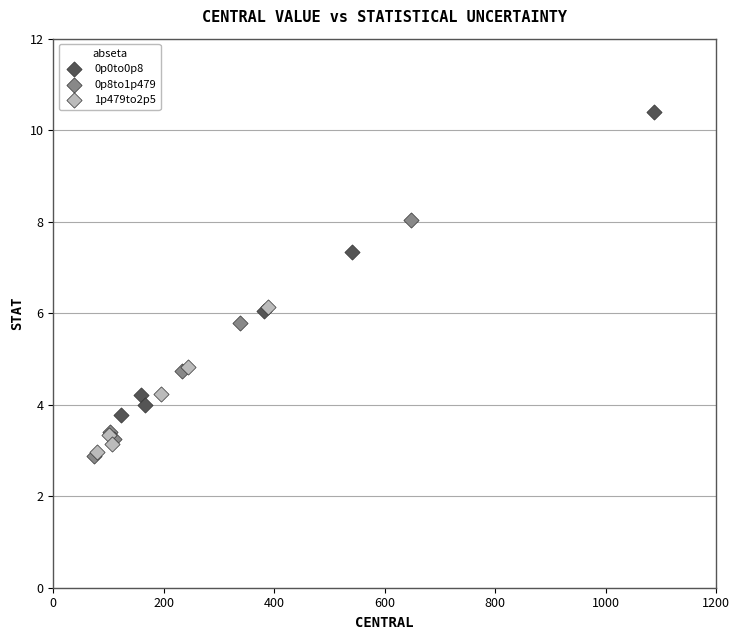

Which series contains the highest Y value?

0p0to0p8